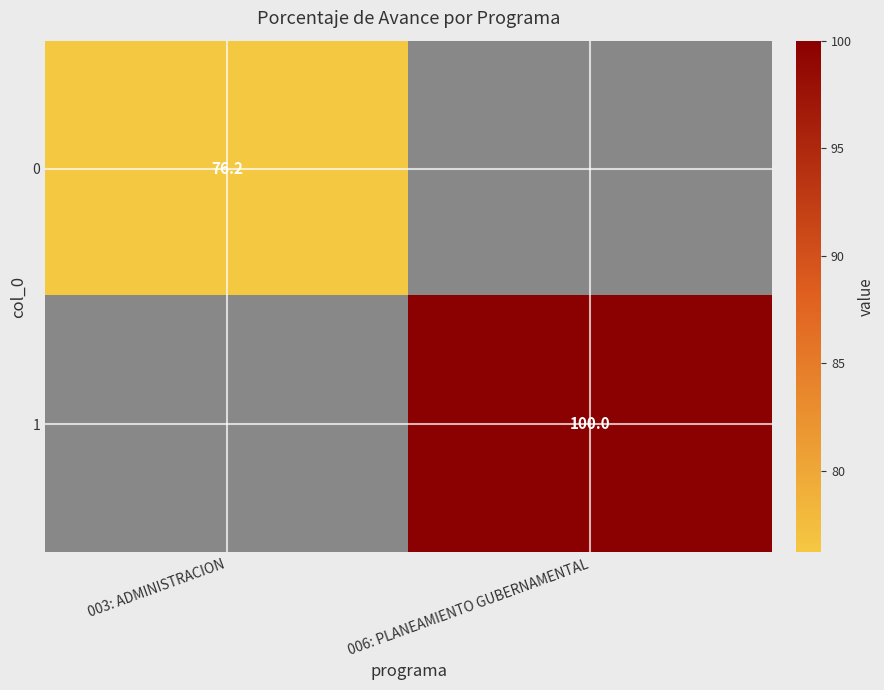

The value of 0 at 003: ADMINISTRACION is 76.2. True or false?

True